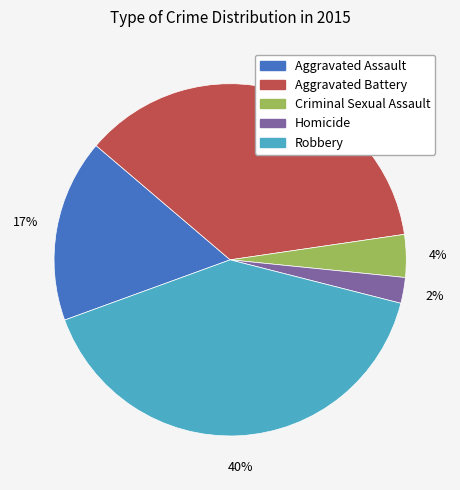

To the nearest percent, what percentage of the pie is Aggravated Battery?

36%